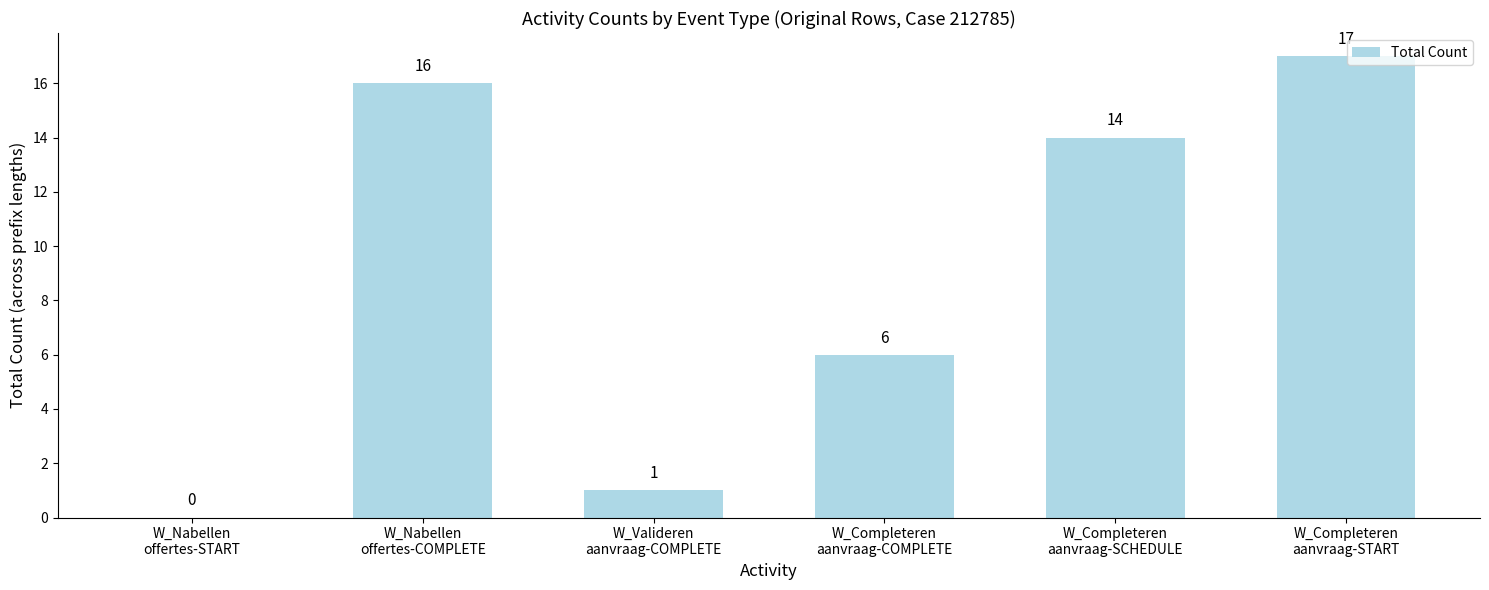

What is the maximum value shown in the chart?

17